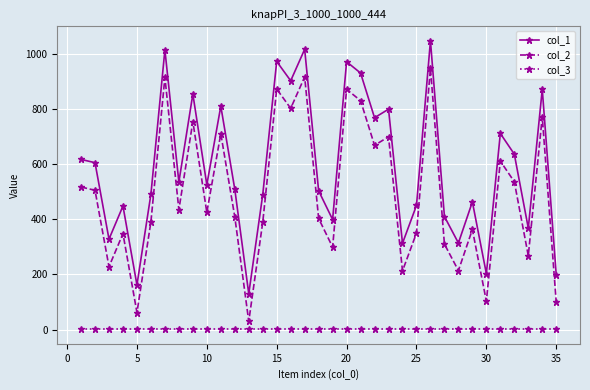

True or false: col_2 has more than 1 points higher than both neighbors.

True